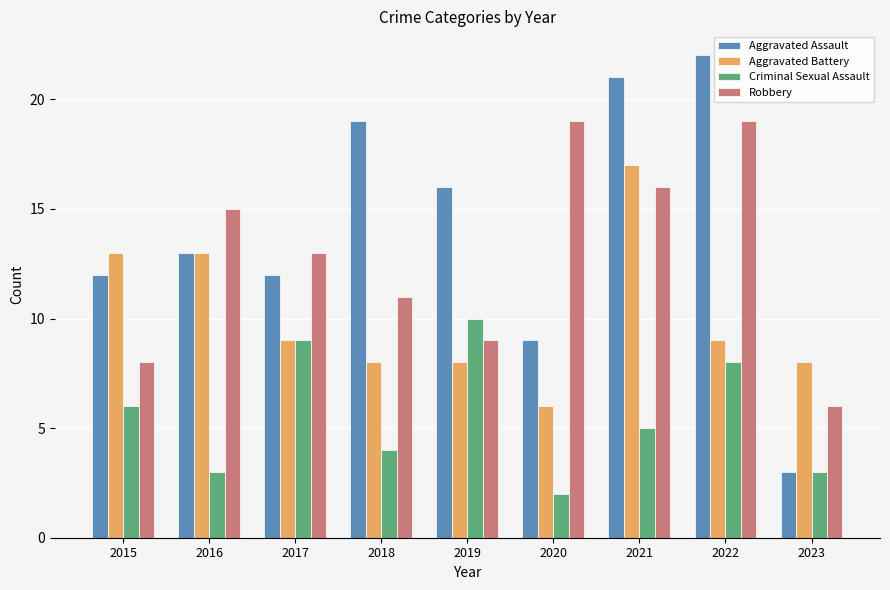

What is the average value of the Aggravated Battery series?

10